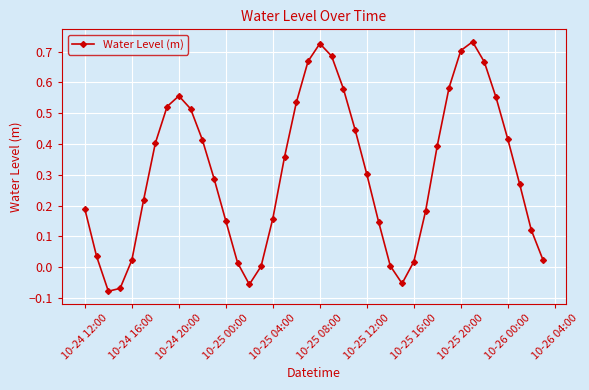

What is the sum of all values?

12.3